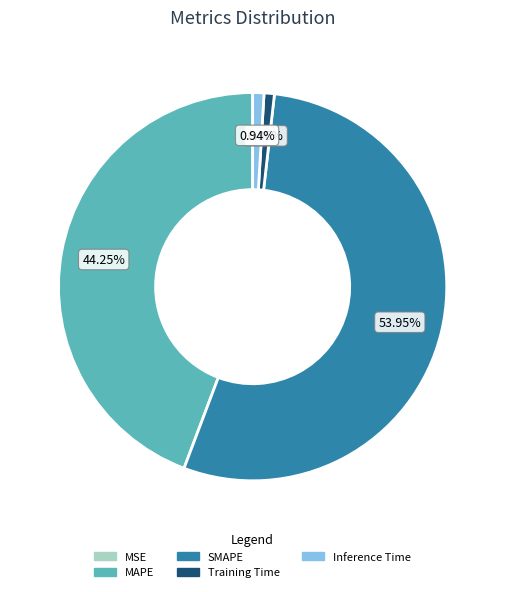

To the nearest percent, what percentage of the pie is MAPE?

44%